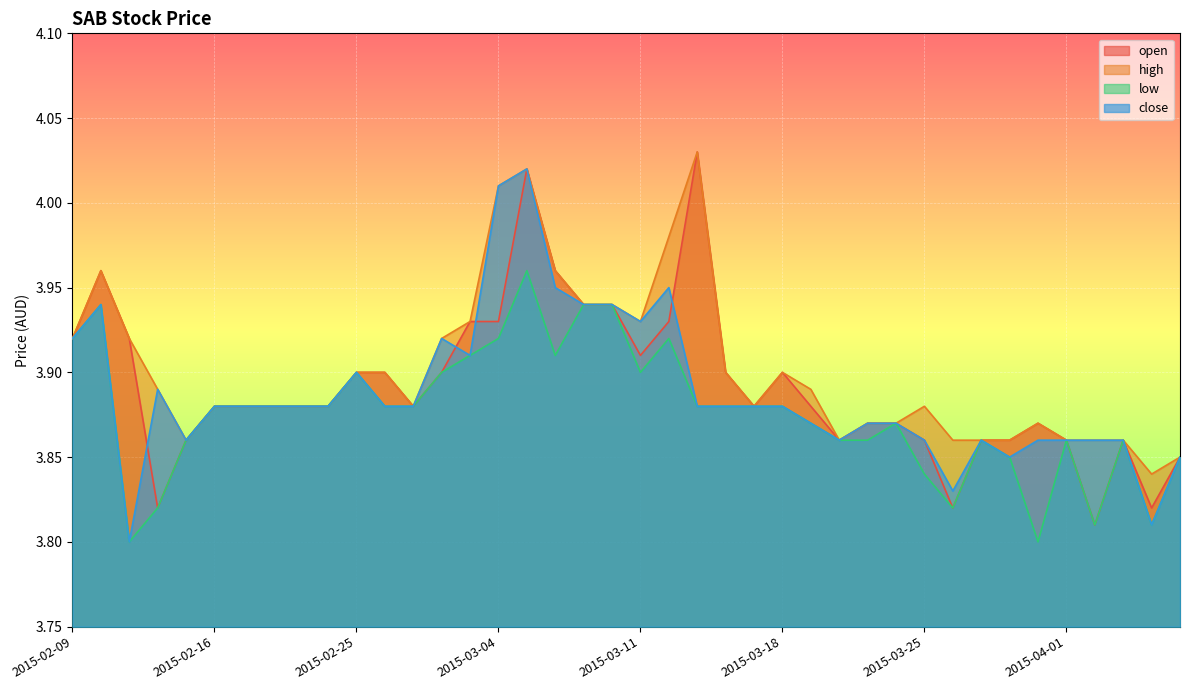

What is the greatest value displayed?

4.0